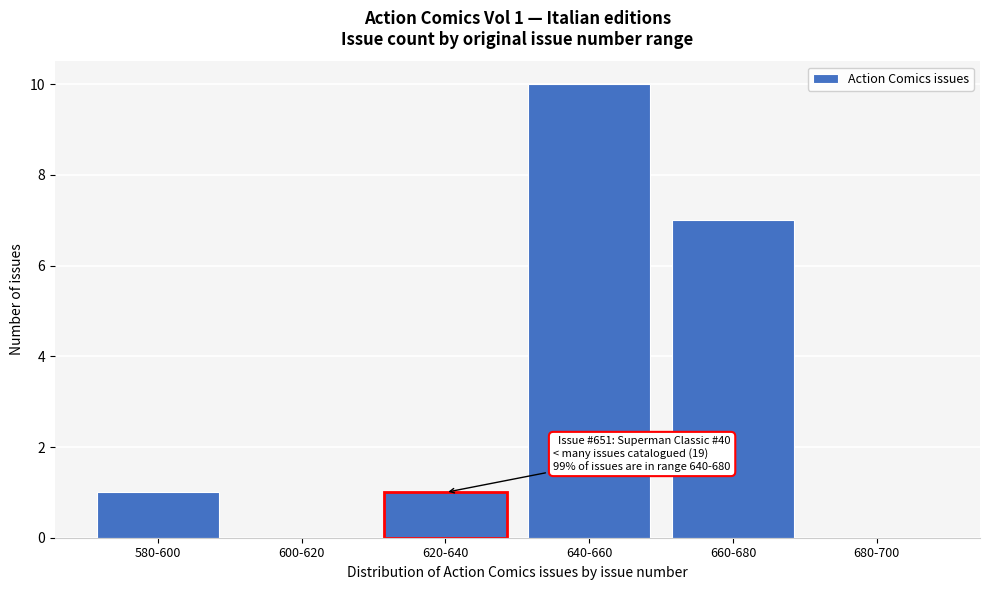

Reading right to left, extract all data points from this chart.

680-700=0	660-680=7	640-660=10	620-640=1	600-620=0	580-600=1